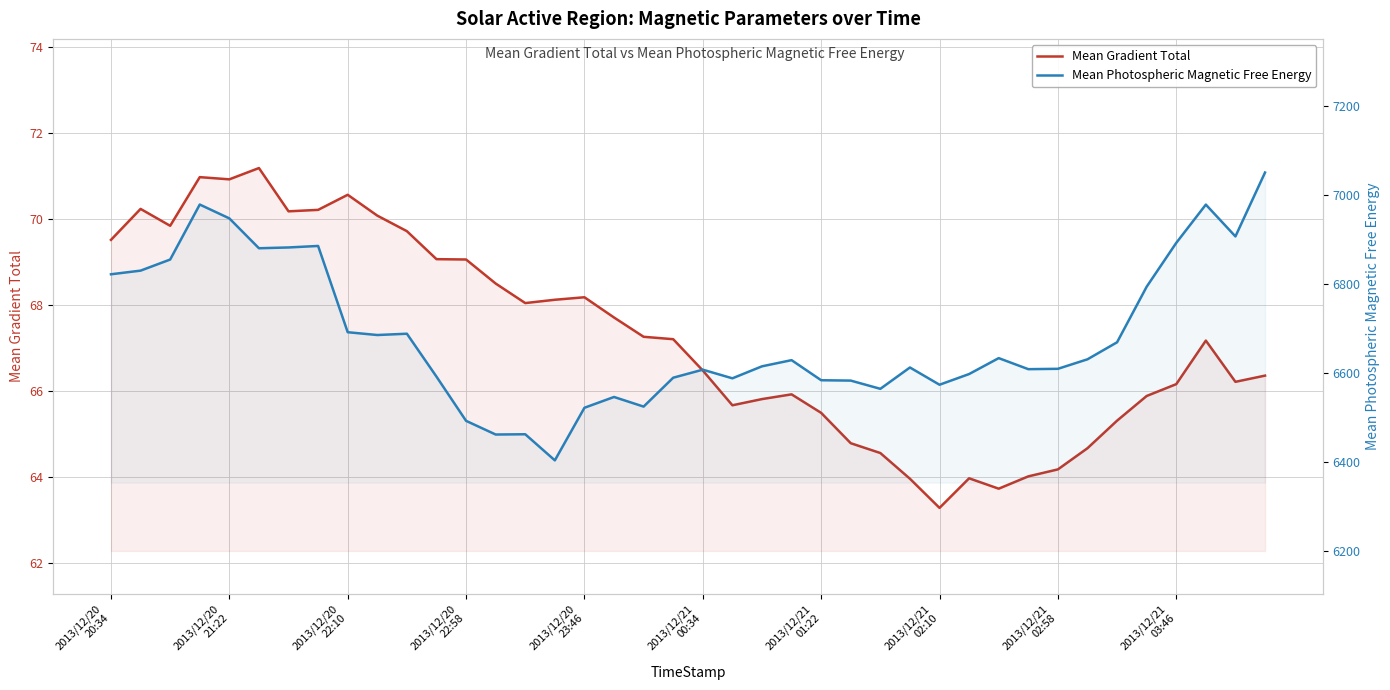

What is the sum of the Mean Photospheric Magnetic Free Energy values at 20 and 21?

13195.1